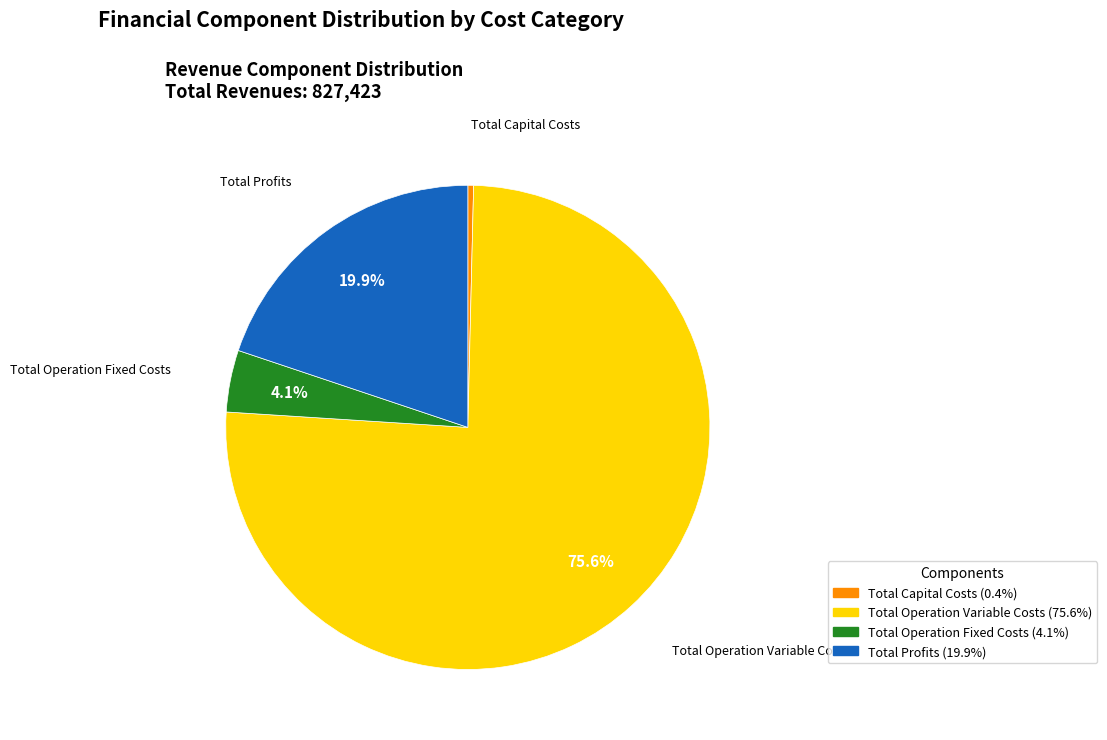

What is the largest slice in the pie chart?

Total Operation Variable Costs